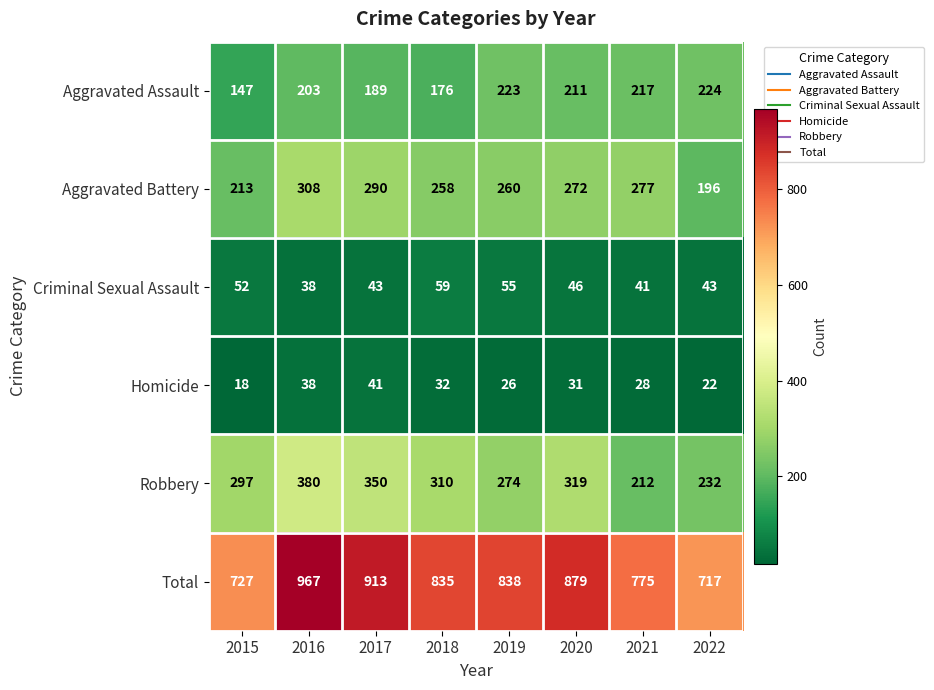

Which label corresponds to the largest value in the chart?

2016